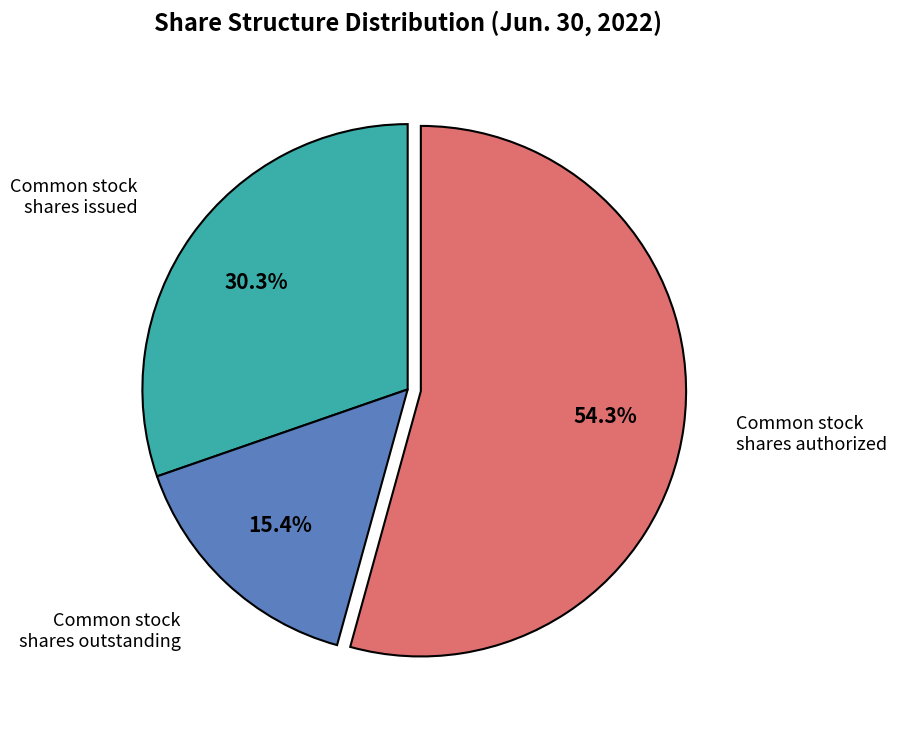

Does any single category account for the majority?

Yes